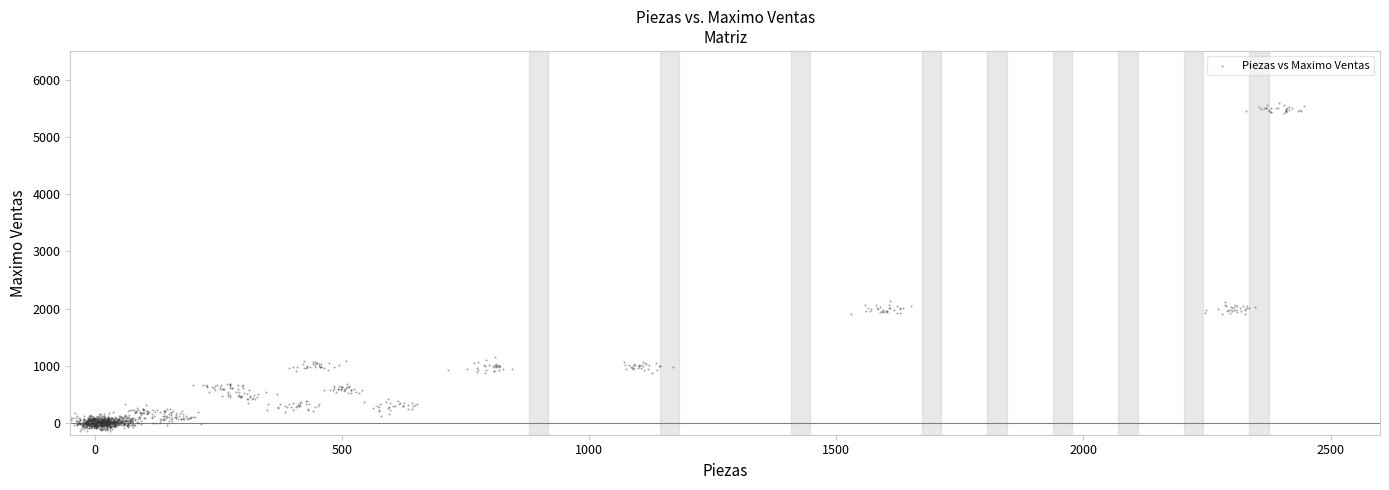

What is the range of X values (max minus min)?

2503.1